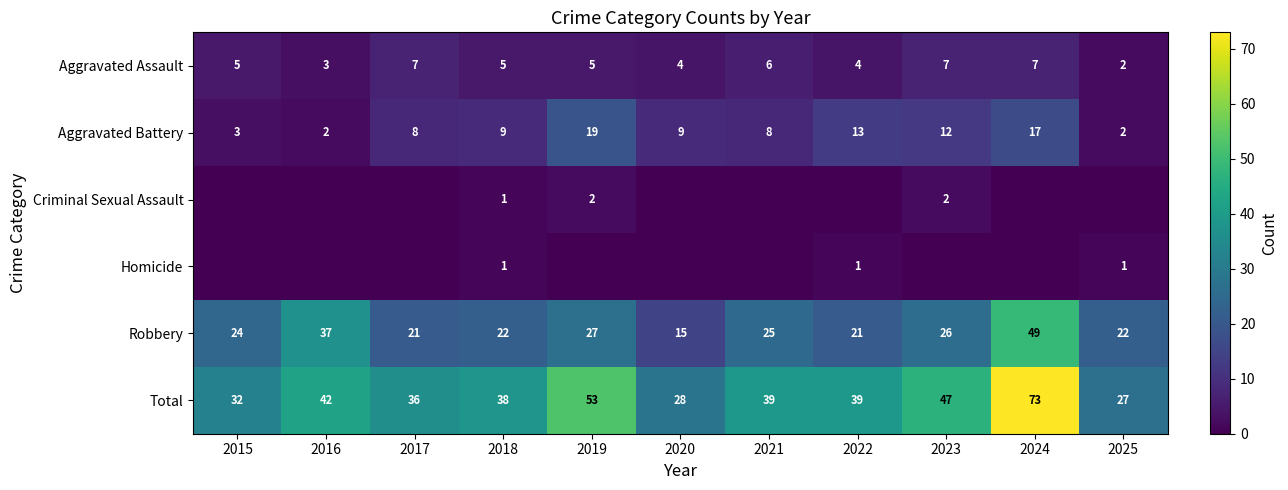

The Criminal Sexual Assault series shows 2 at 2023. True or false?

True